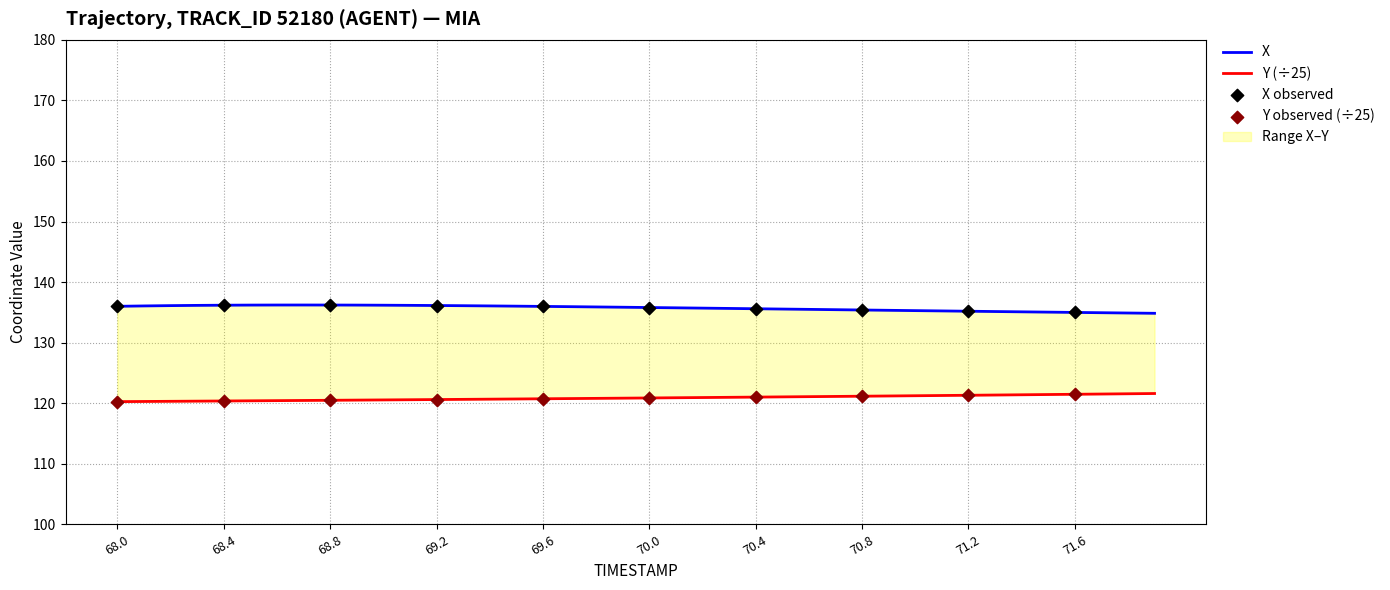

Which series contains the lowest Y value?

Y